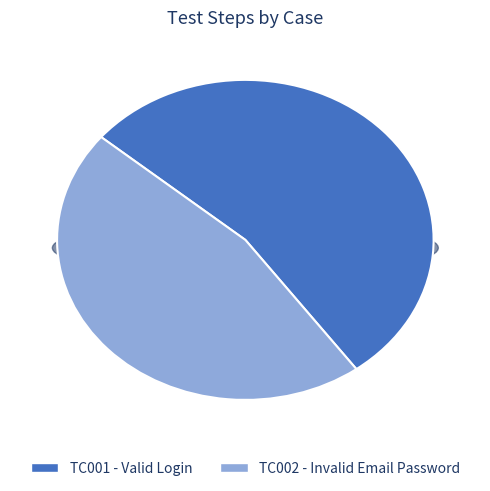

Count the number of slices in the pie.

2